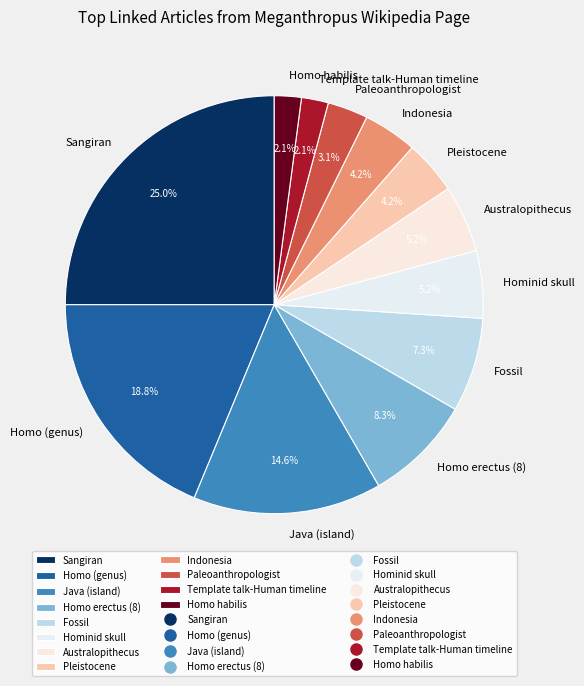

To the nearest percent, what is the average slice percentage?

8%